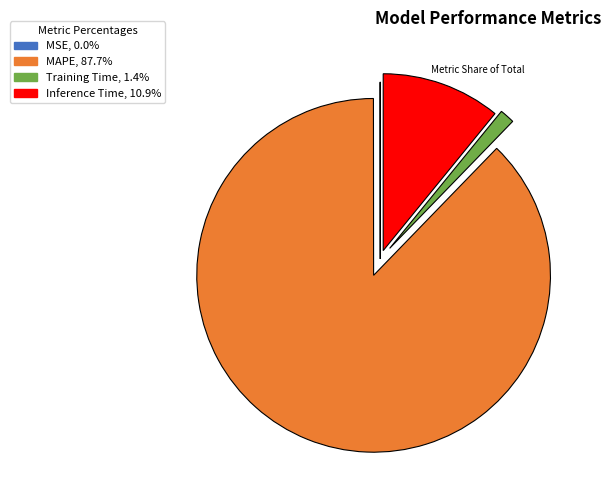

Which slice is the largest?

MAPE